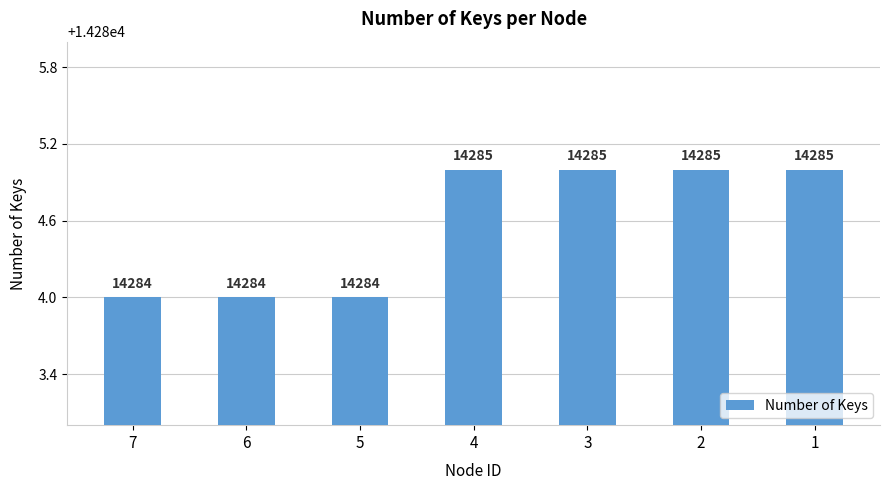

What is the sum of all values?

99992